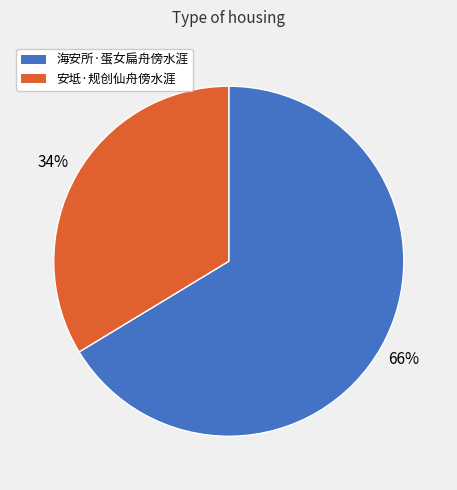

Which category has the smallest portion of the pie?

安坻·规创仙舟傍水涯